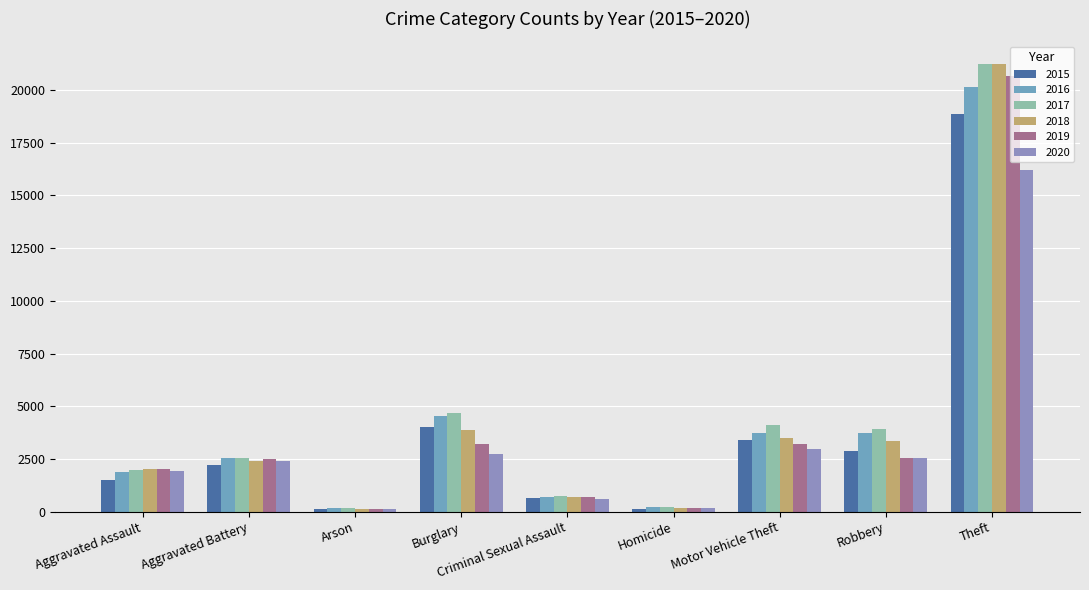

What is the label of the 7th bar from the right?

Arson